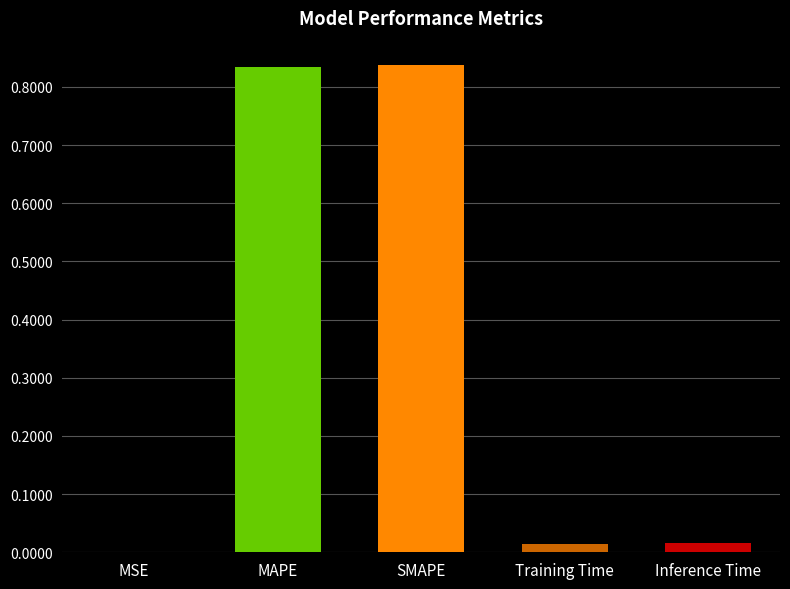

The chart shows a value of 0.0 at Training Time. True or false?

True